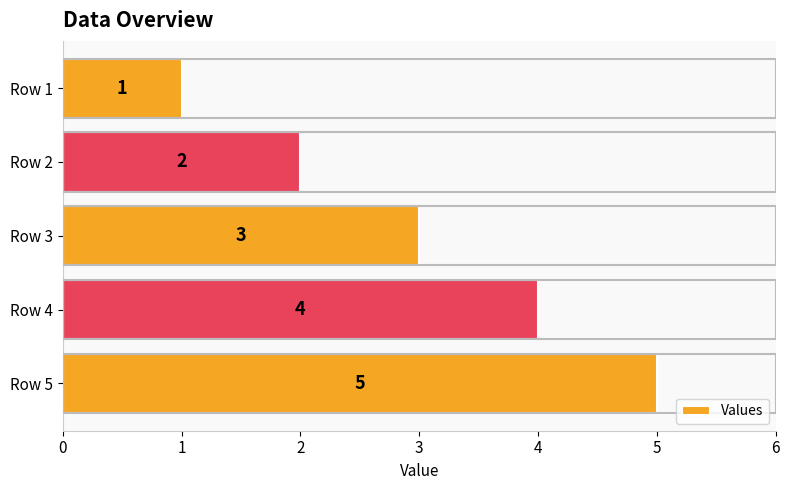

What is the minimum value shown in the chart?

1